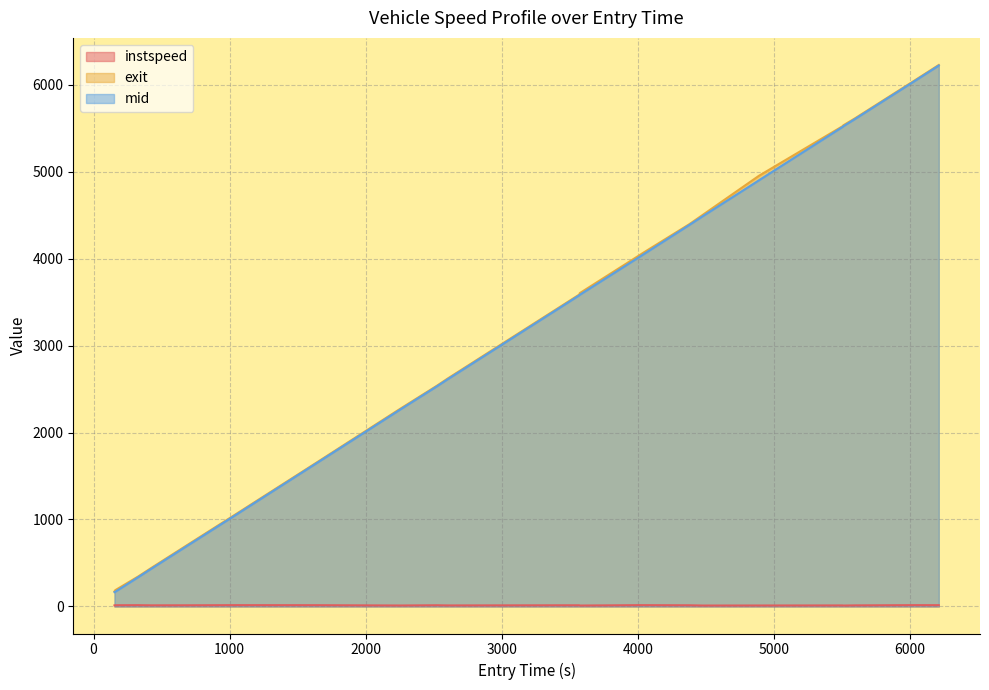

True or false: instspeed has more than 2 points higher than both neighbors.

True